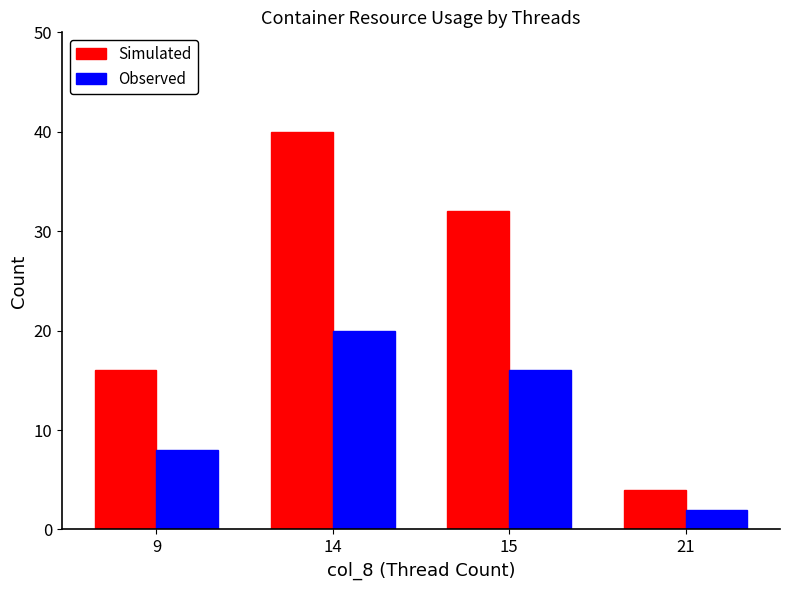

Are the bars horizontal?

No